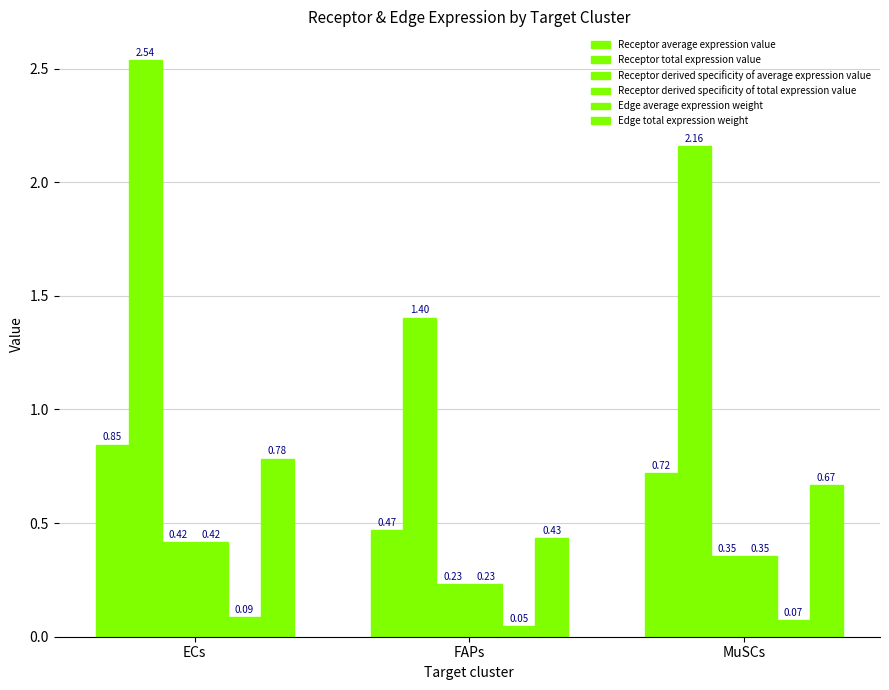

Which category has the lowest value in the Receptor derived specificity of average expression value series?

FAPs